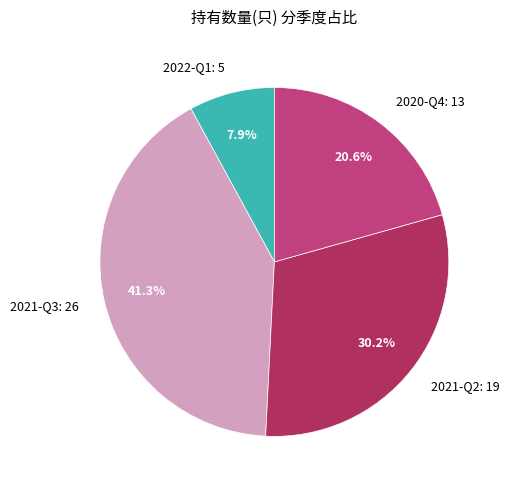

Do 2022-Q1 and 2020-Q4 together represent more than half of the pie?

No